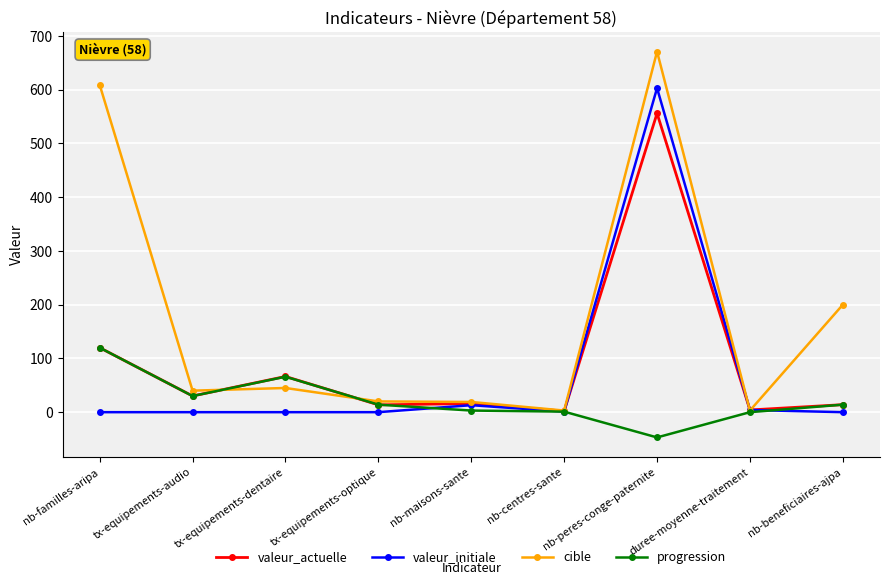

Does the chart display data point markers on the line(s)?

Yes